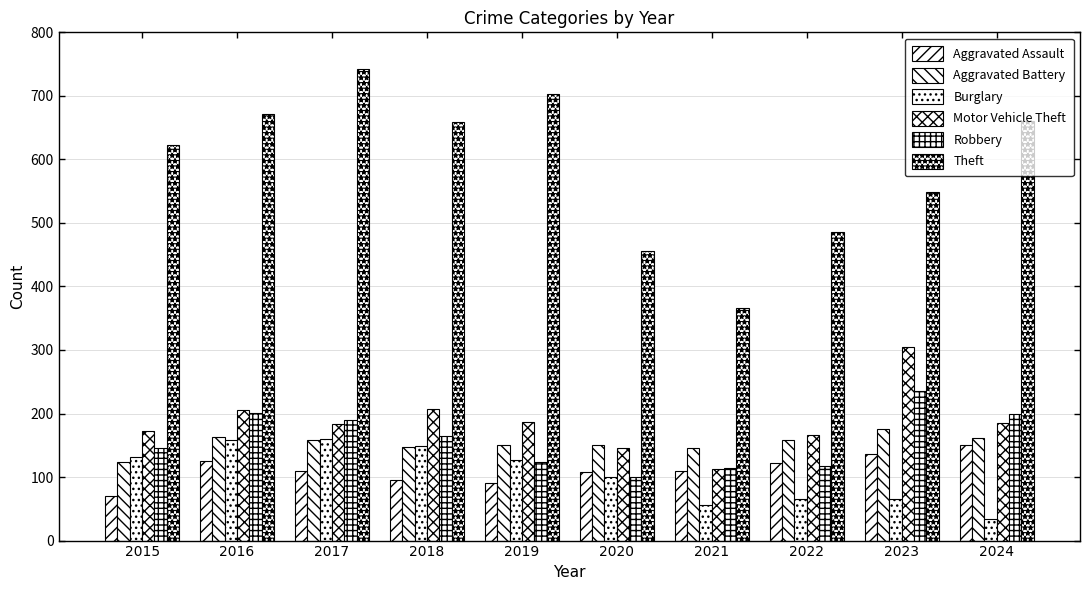

What is the sum of all Robbery values?

1592